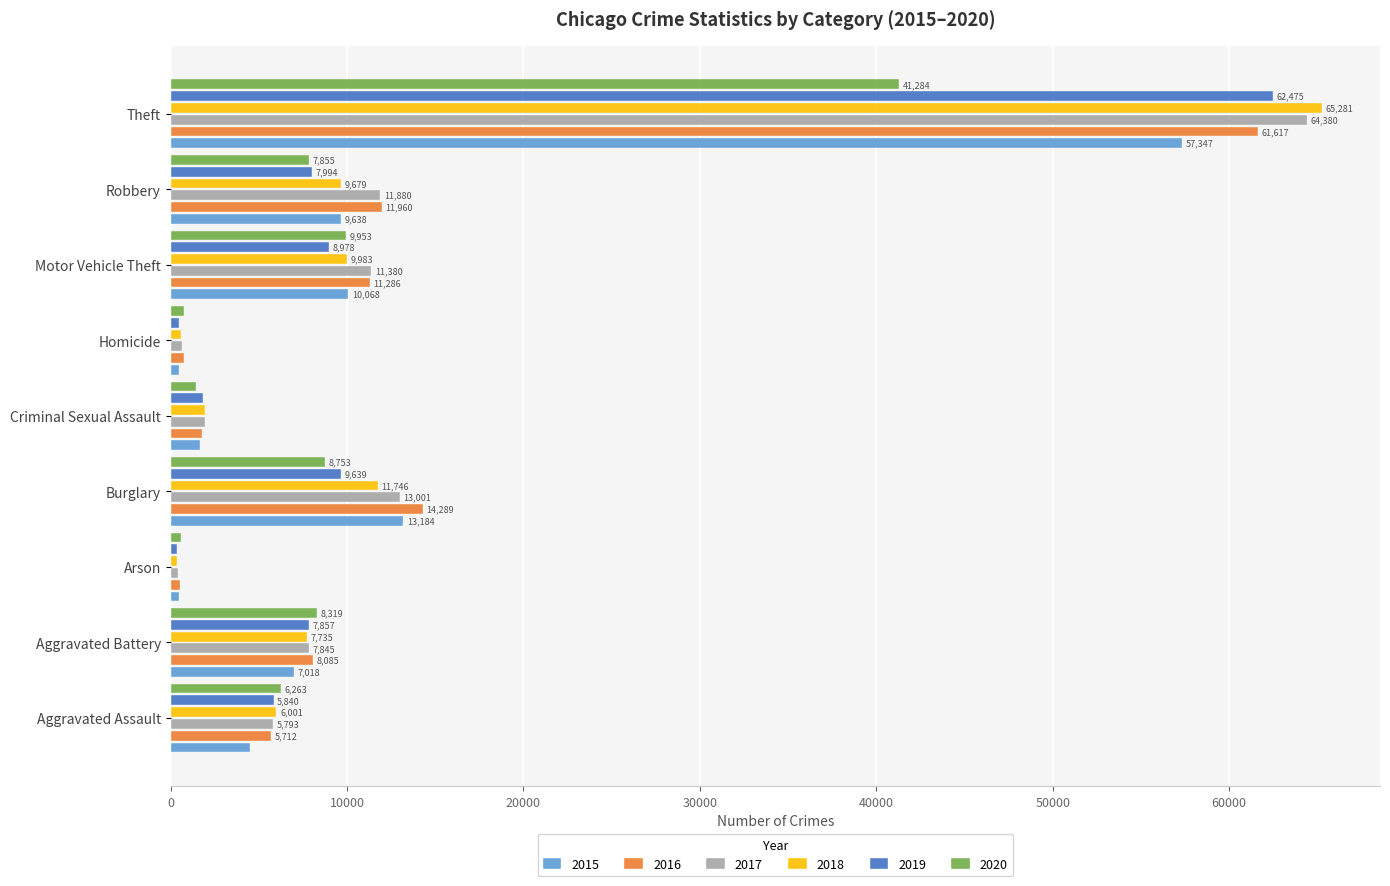

List the labels in order of 2016 value, largest first.

Theft, Burglary, Robbery, Motor Vehicle Theft, Aggravated Battery, Aggravated Assault, Criminal Sexual Assault, Homicide, Arson